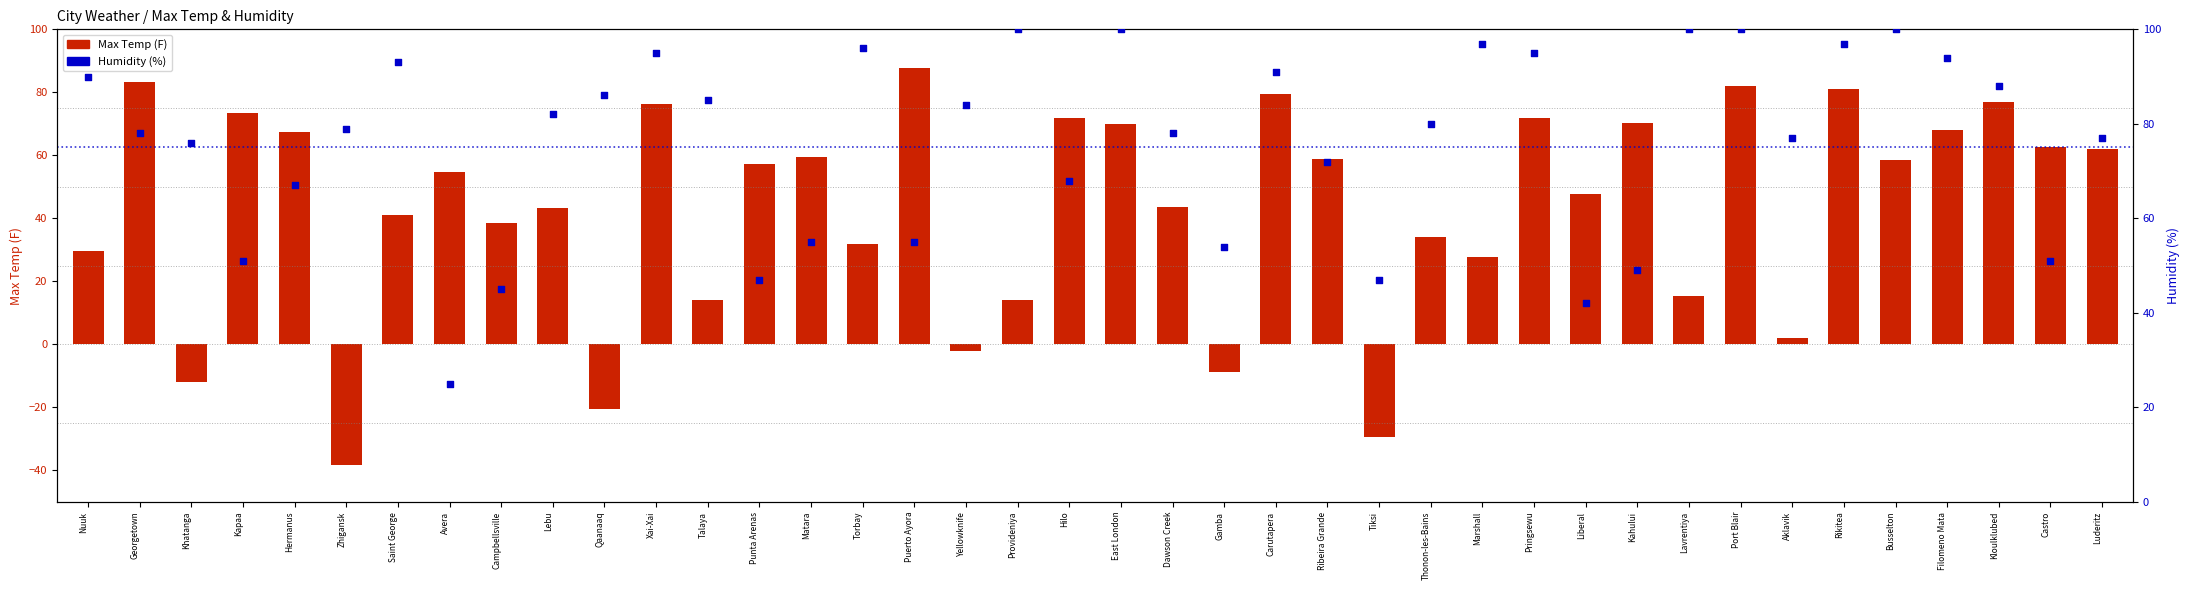

Which series has the largest Y range (max minus min)?

Max Temp (F)